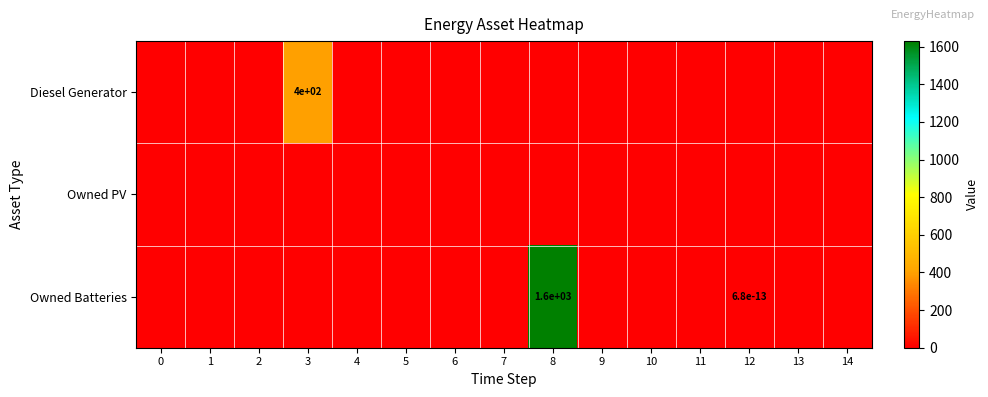

Between 3 and 7, which series saw the biggest shift?

Diesel Generator